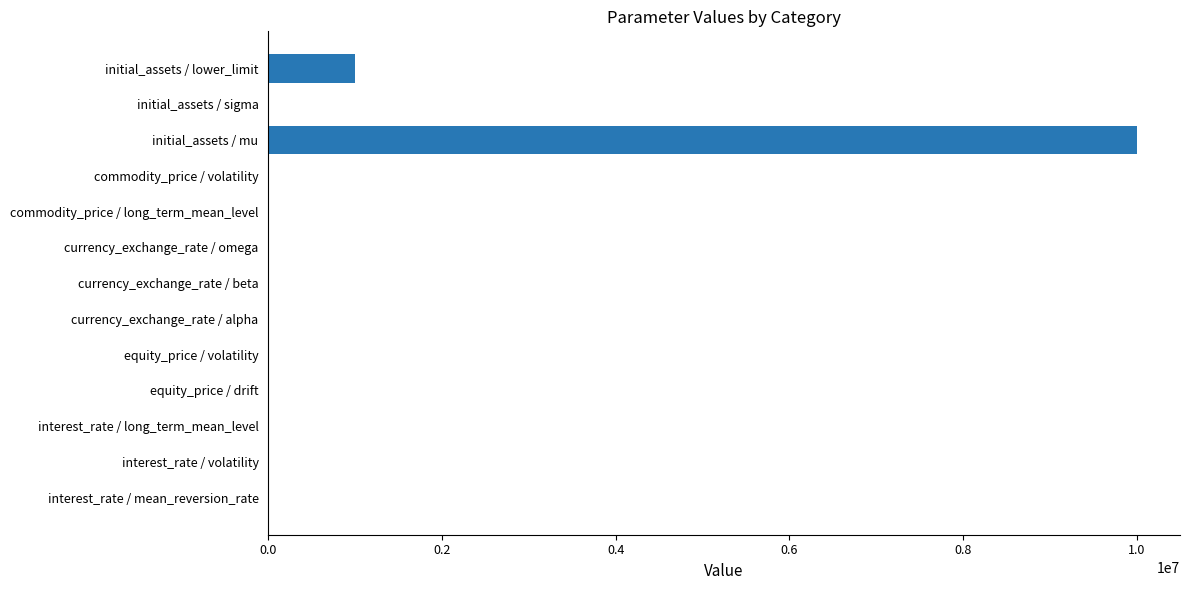

The chart shows a value of 1000000.0 at initial_assets / lower_limit. True or false?

True